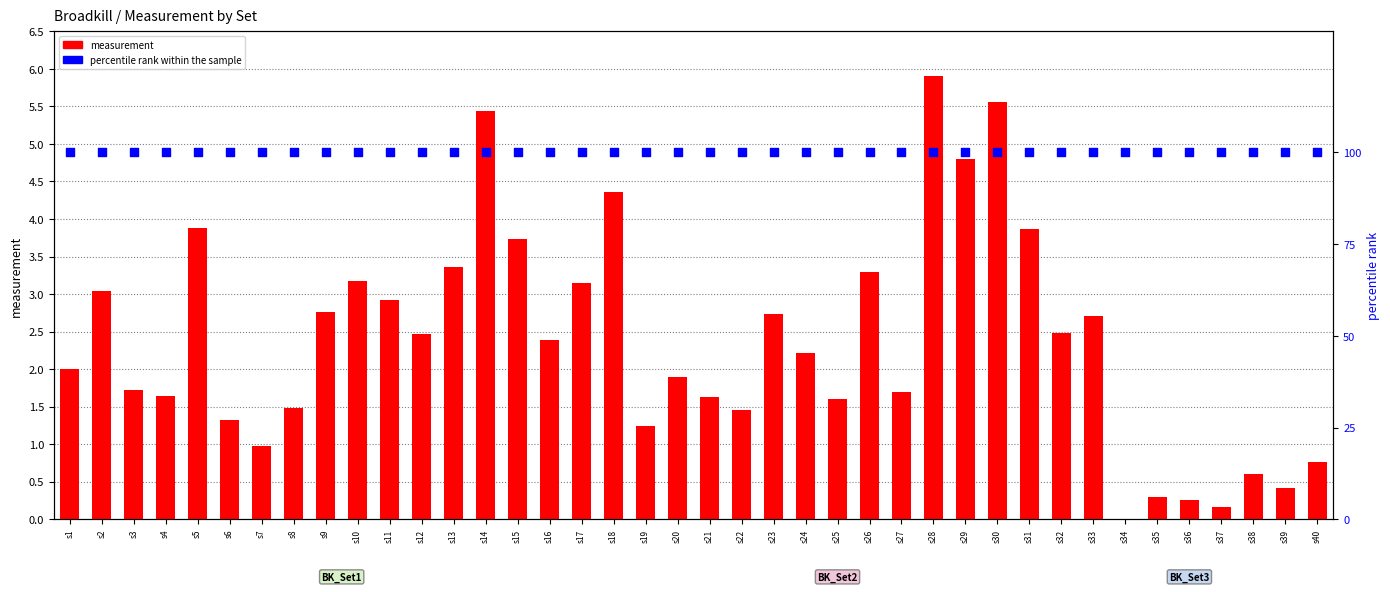

What is the total value across all series at s24?

102.2